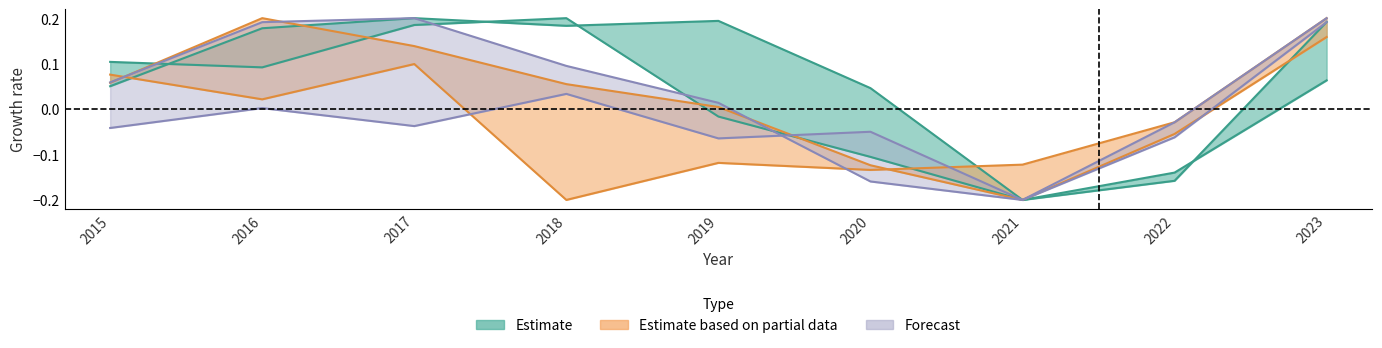

Does the chart display data point markers on the line(s)?

No